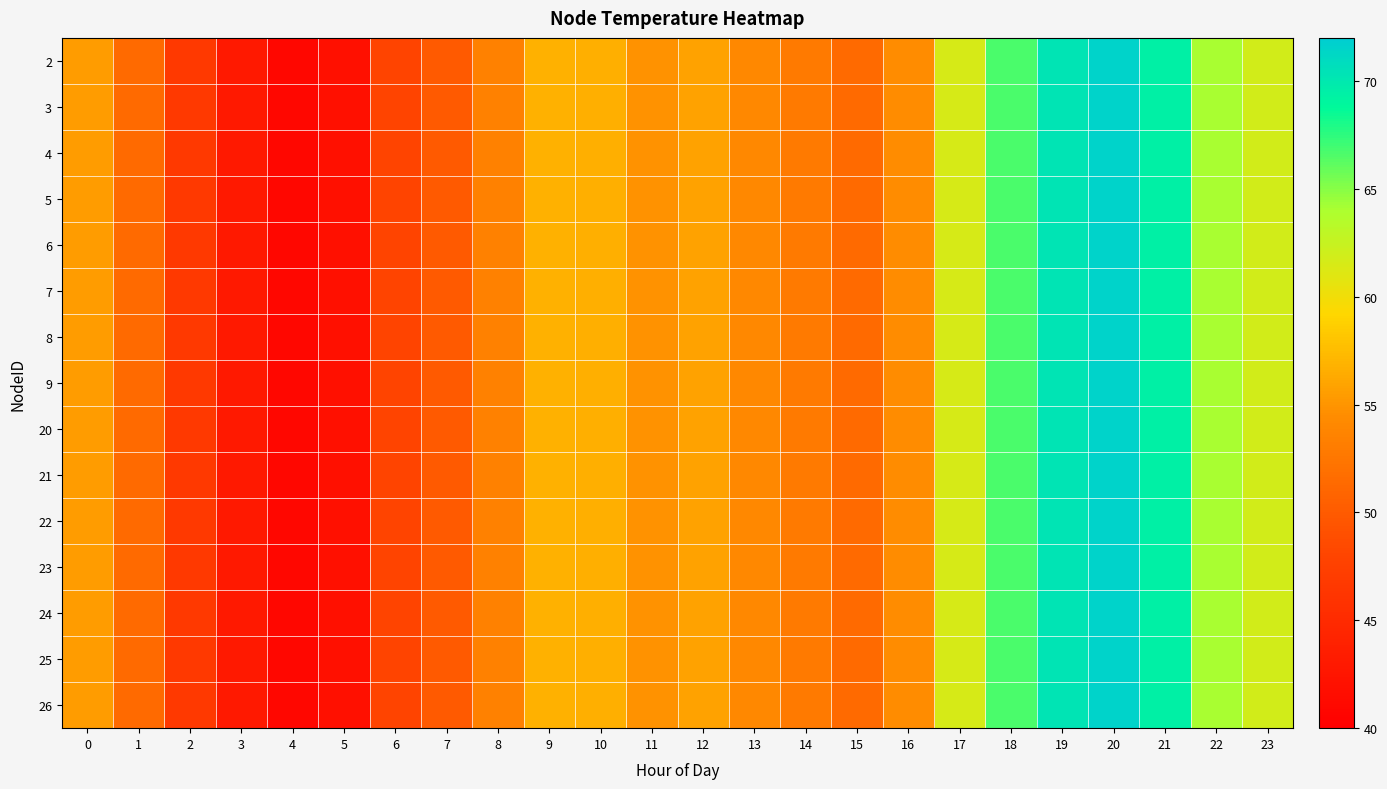

How many data points does each series have?

24